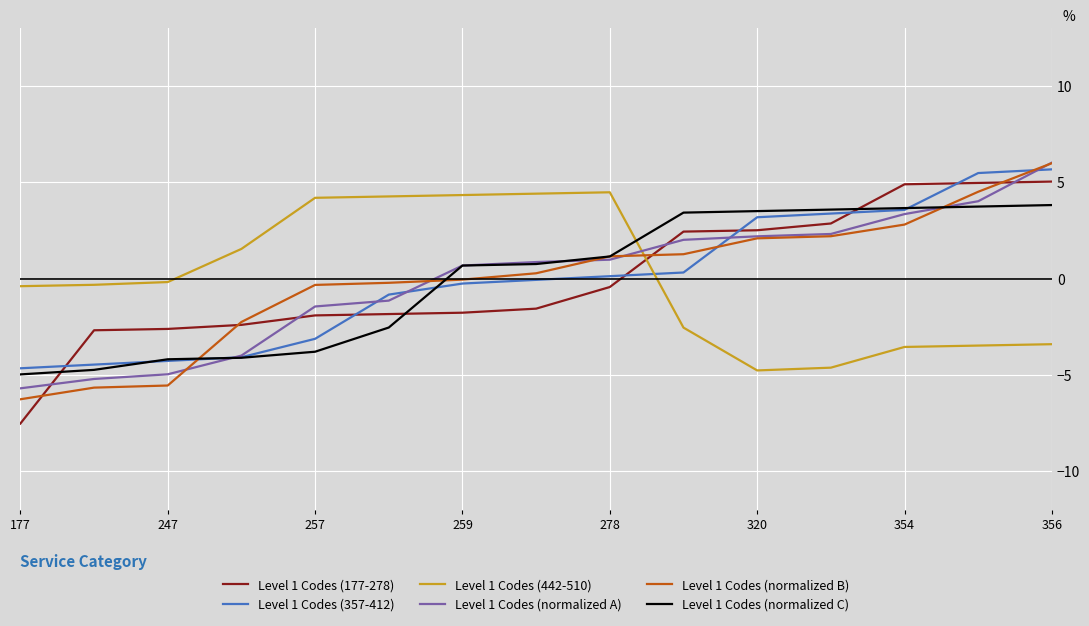

What are all the series names shown in the legend?

Level 1 Codes (177-278), Level 1 Codes (357-412), Level 1 Codes (442-510), Level 1 Codes (normalized A), Level 1 Codes (normalized B), Level 1 Codes (normalized C)